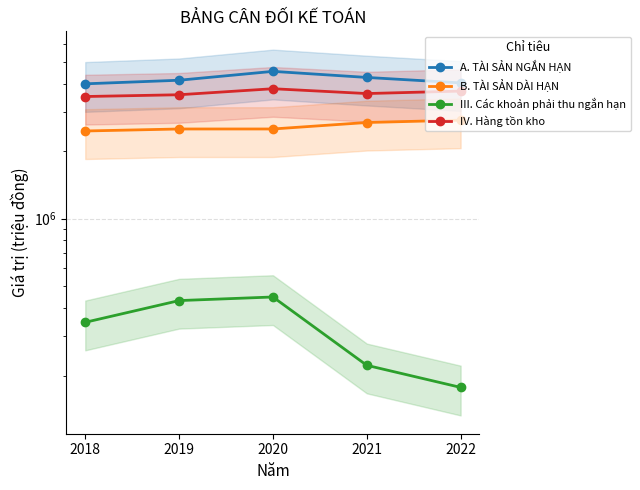

Does the chart display data point markers on the line(s)?

Yes